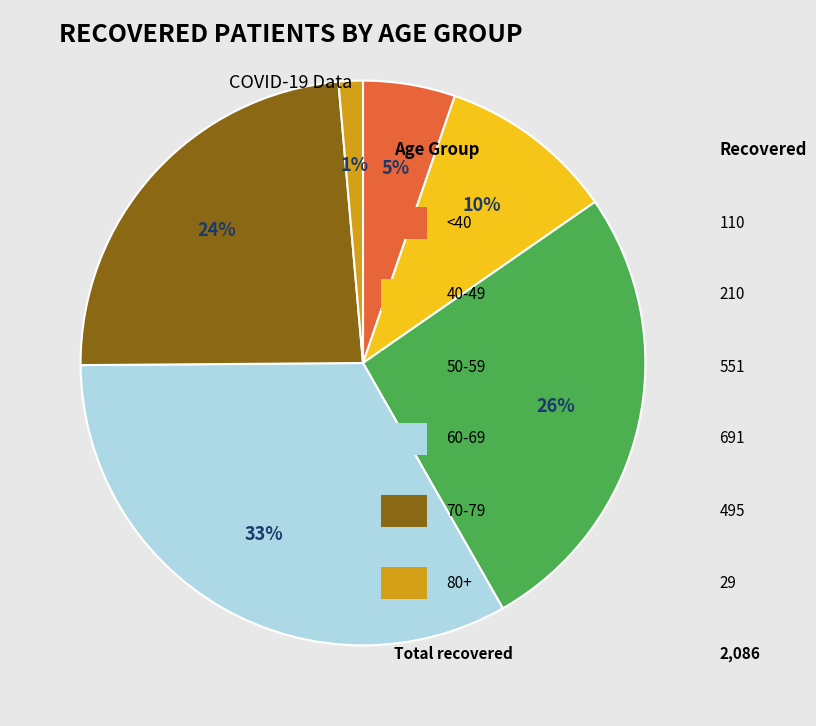

To the nearest percent, what is the difference between the largest and smallest slice percentages?

32%